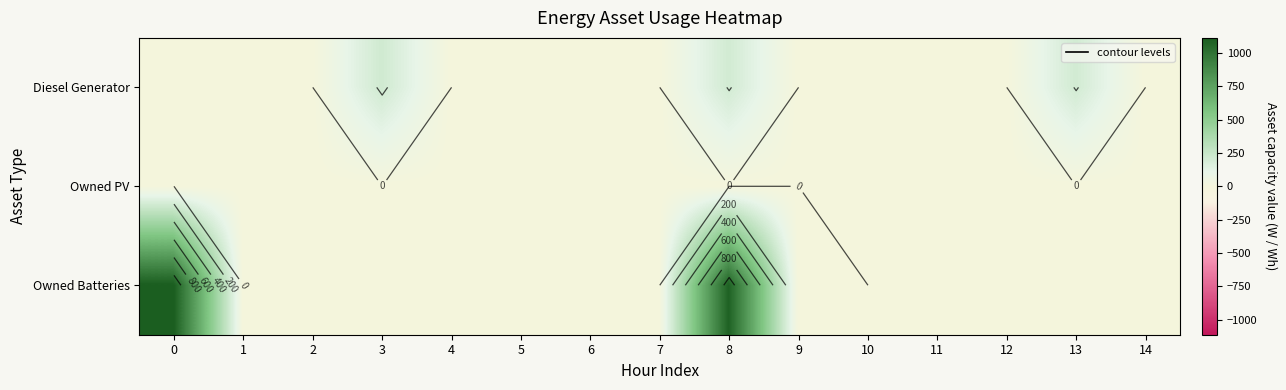

Where is Diesel Generator nearest to the value 108?

8